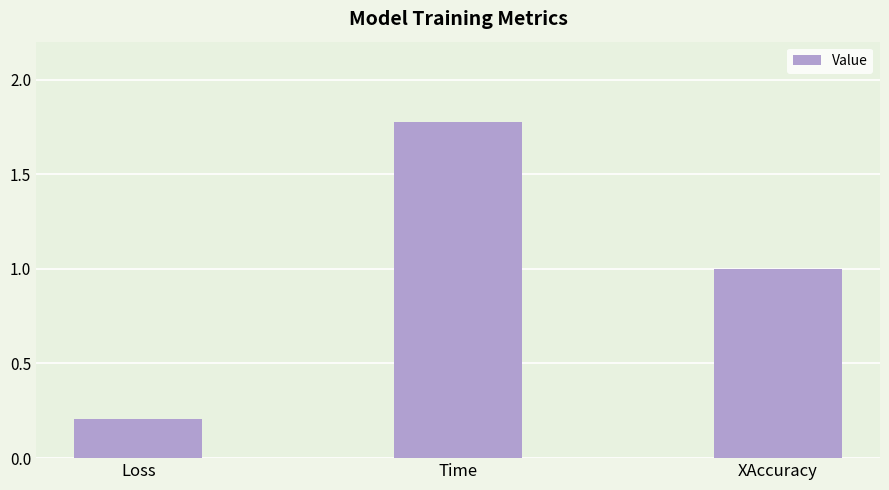

Is it true that the value at Loss is 0.2?

True